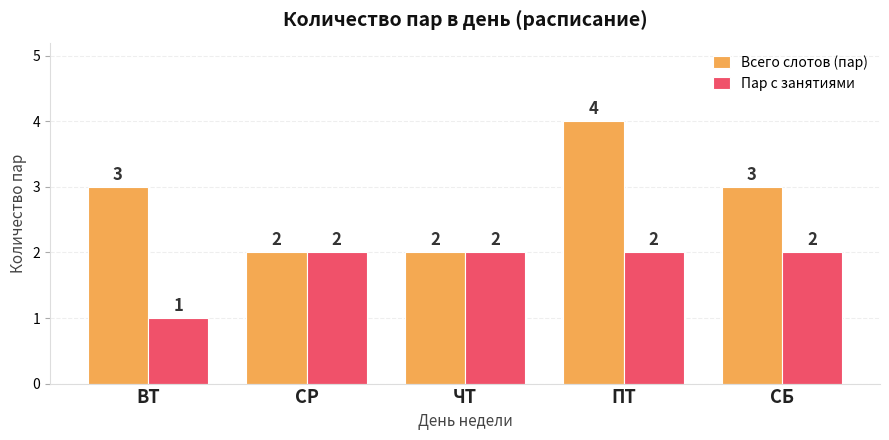

The value of Всего слотов (пар) at ЧТ is 2. True or false?

True